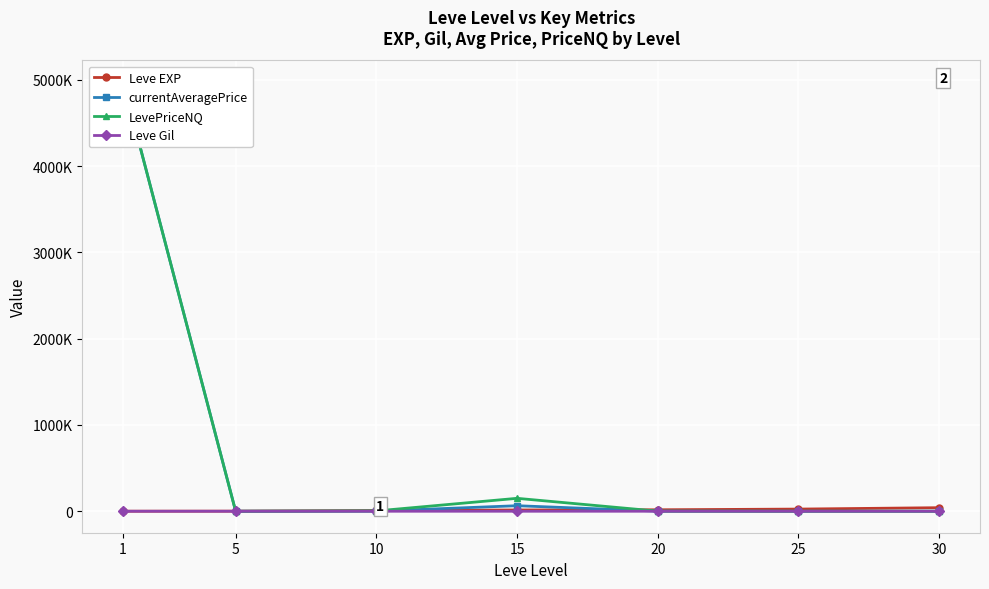

How many data points in Leve EXP are less than 14920?

3